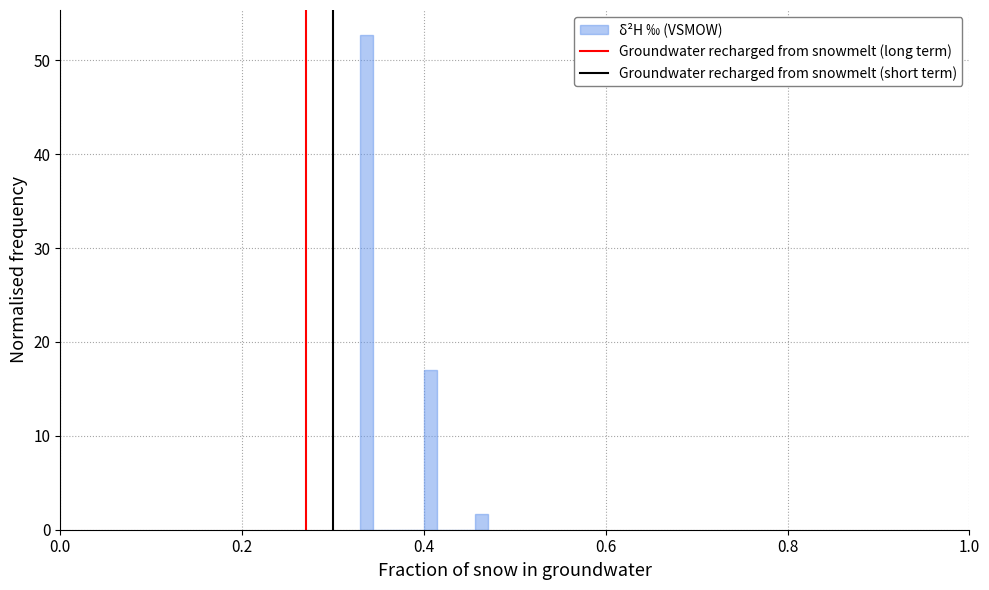

Read against the x-axis, roughly where is the centre of the tallest bar?

0.34